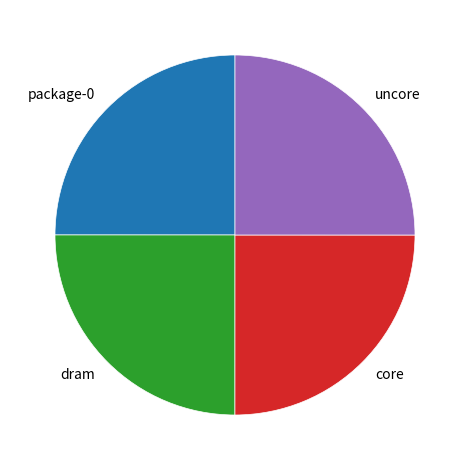

How many slices are in this pie chart?

4